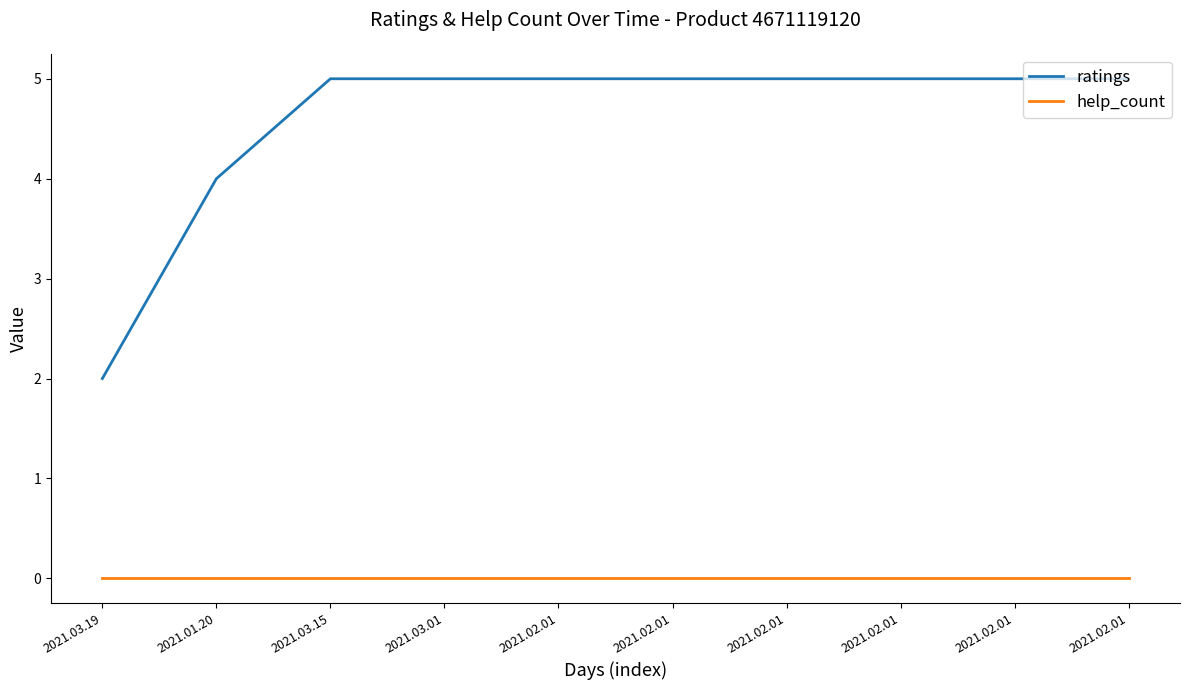

What is the sum of all ratings values?

46